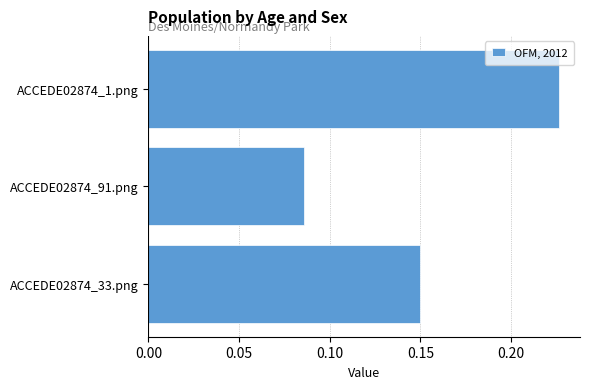

What is the sum of all values?

0.5